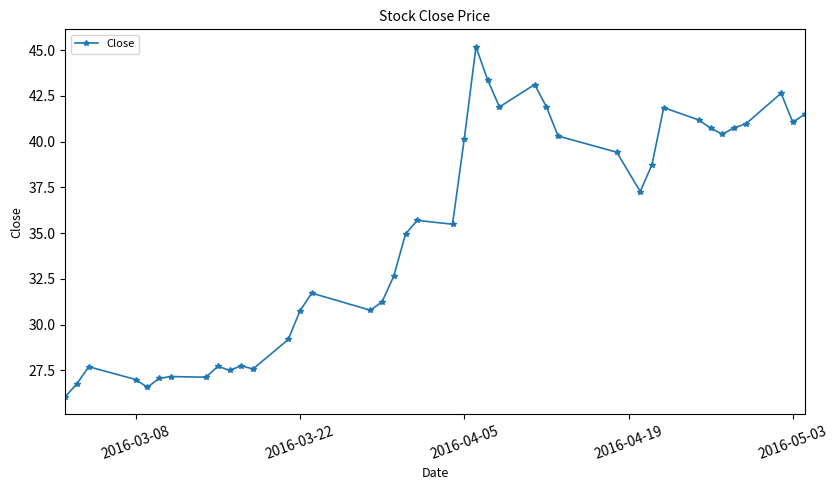

What is the minimum value shown in the chart?

26.1